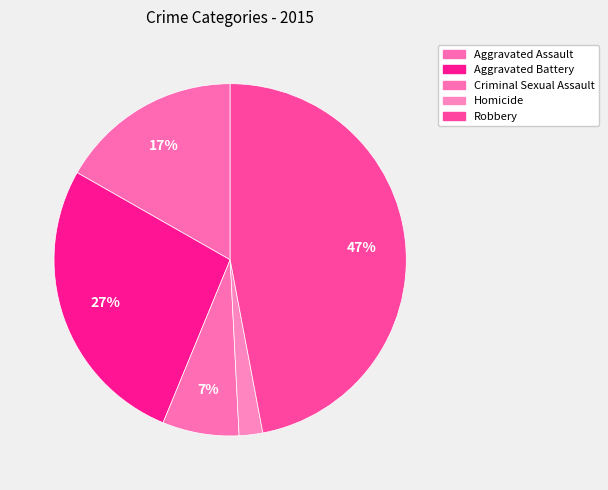

How many segments does this pie chart have?

5